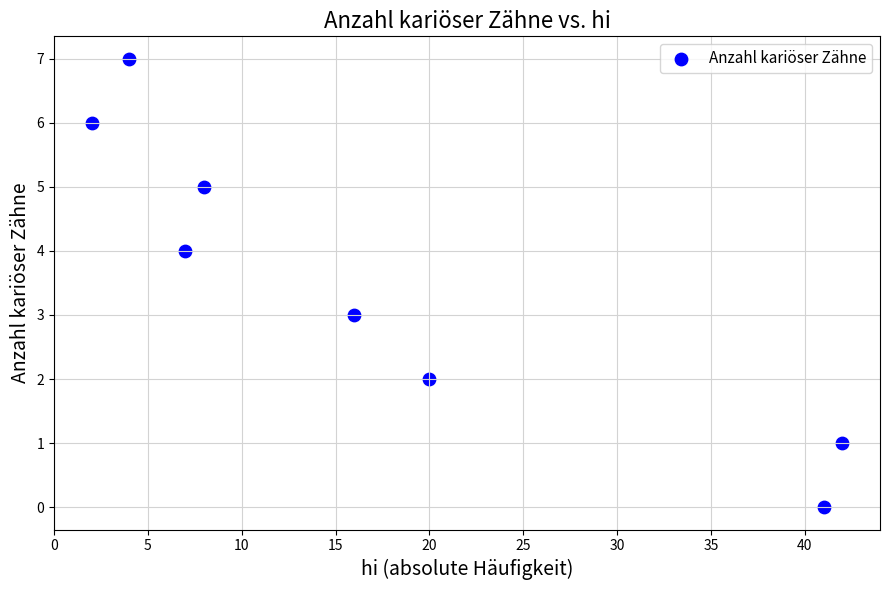

What is the range of Y values (max minus min)?

7